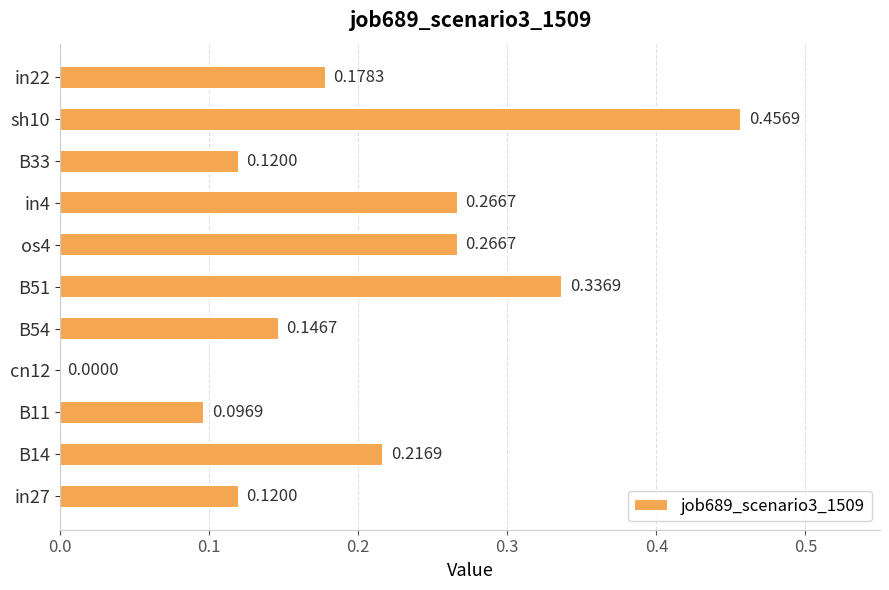

What is the sum of all values?

2.2